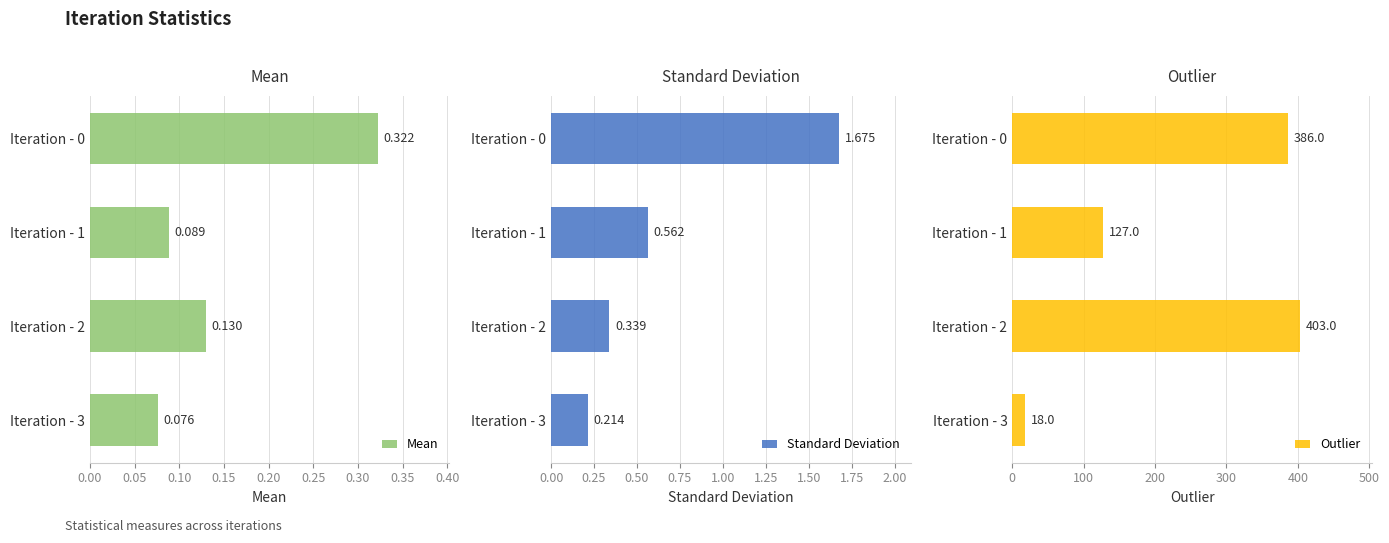

Which series has the largest range (max minus min)?

Outlier